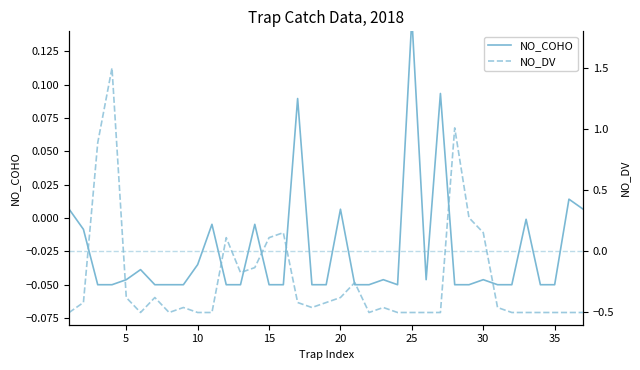

How many values in NO_DV are above zero?

8